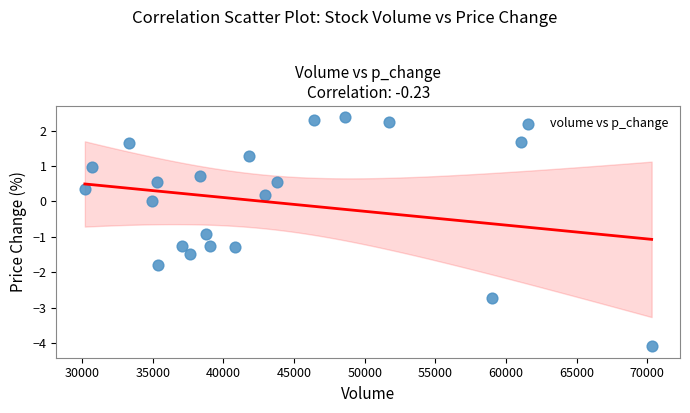

What is the range of X values (max minus min)?

40117.9